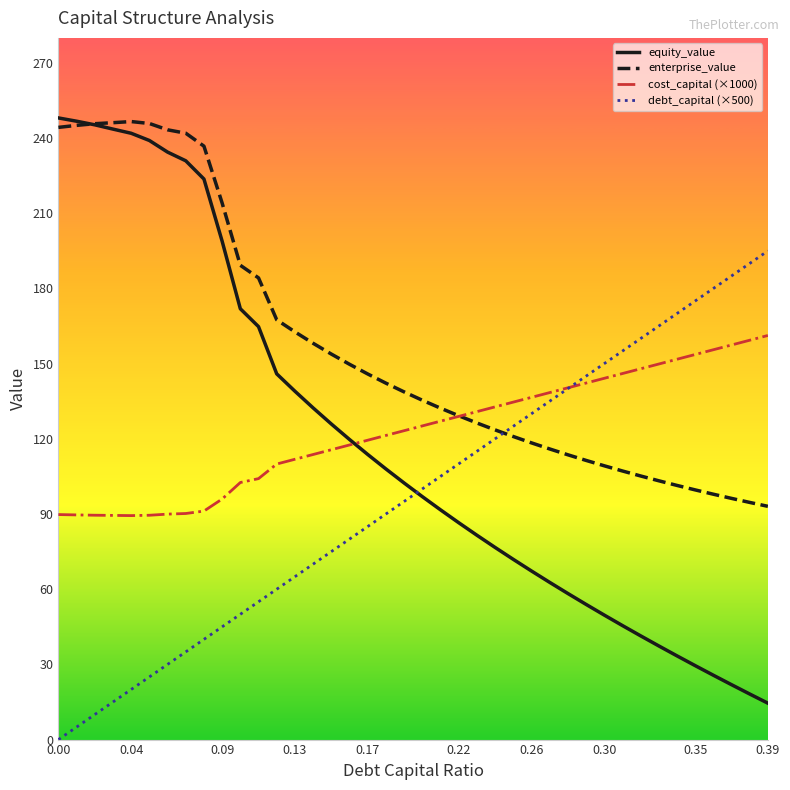

What is the lowest value of the enterprise_value series?

93.1